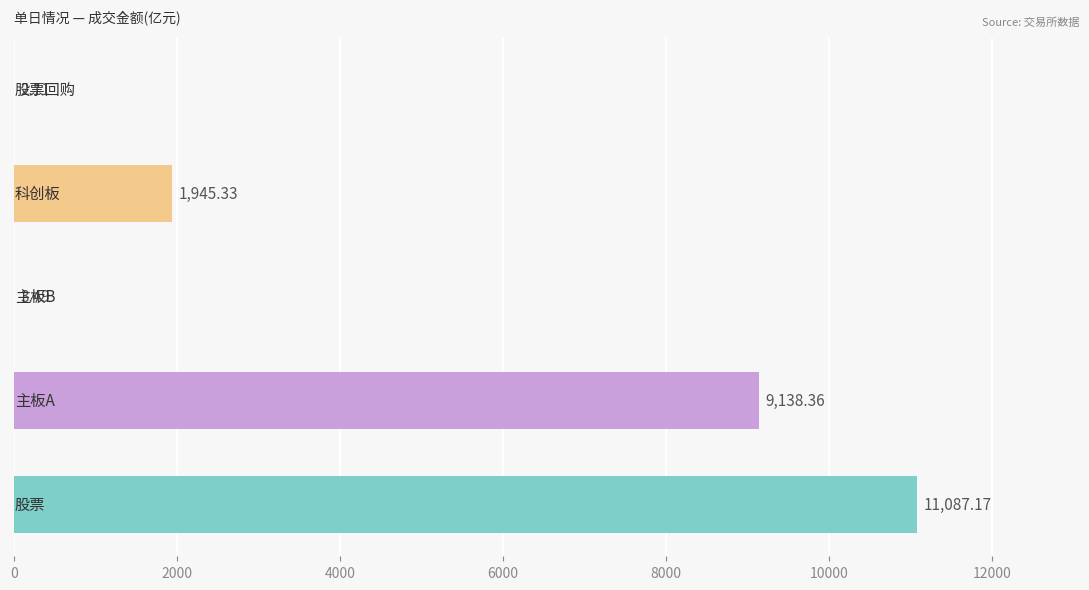

What is the sum of all values?

22176.5